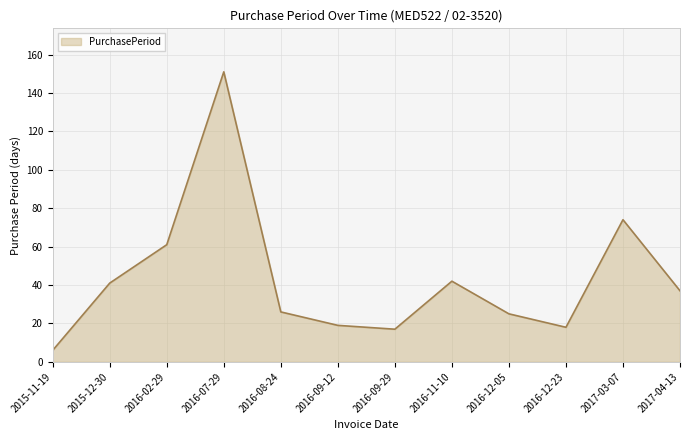

How many categories are shown in the chart?

12